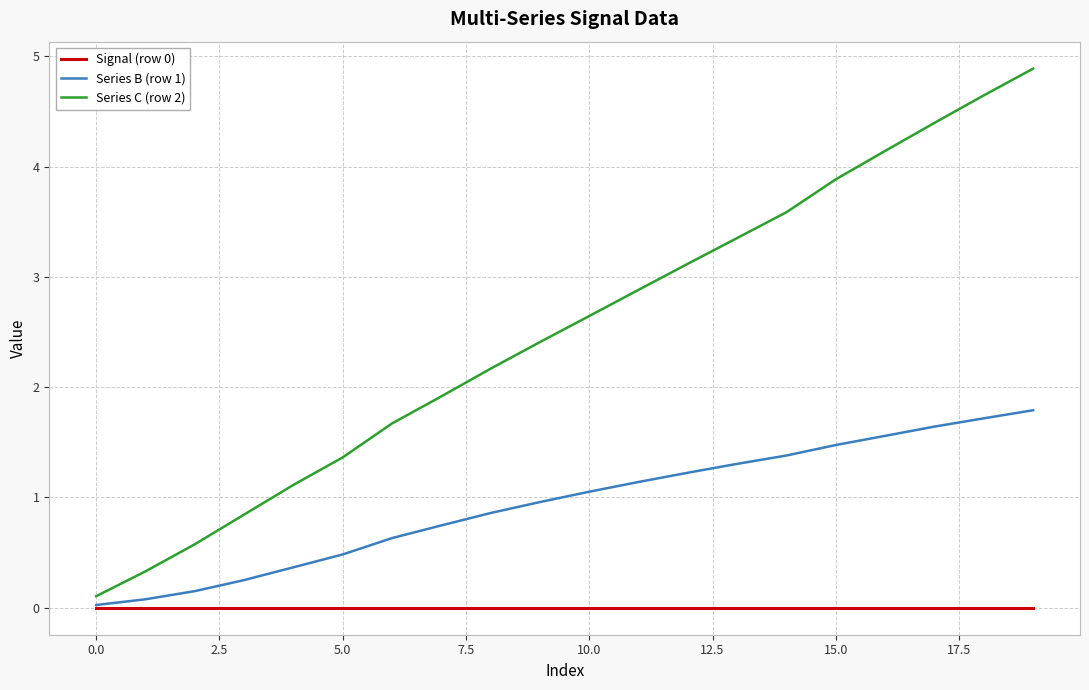

True or false: Signal (row 0) and Series C (row 2) intersect in this chart.

False